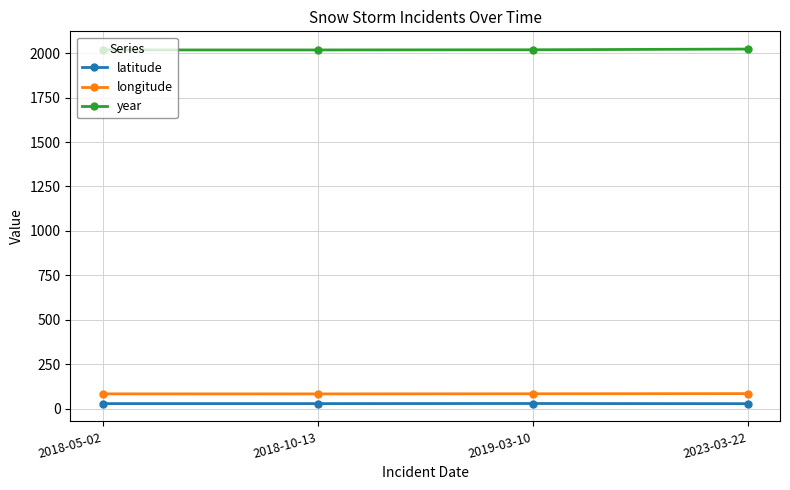

True or false: latitude has a value of 28.3 at 2023-03-22.

True